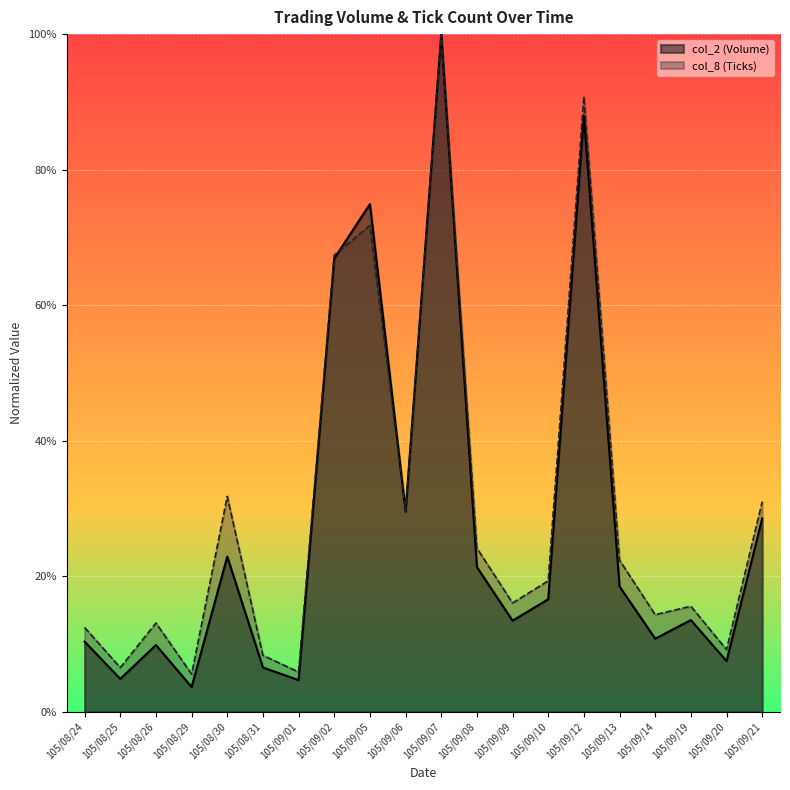

What are all the series names shown in the legend?

col_2 (Volume), col_8 (Ticks)